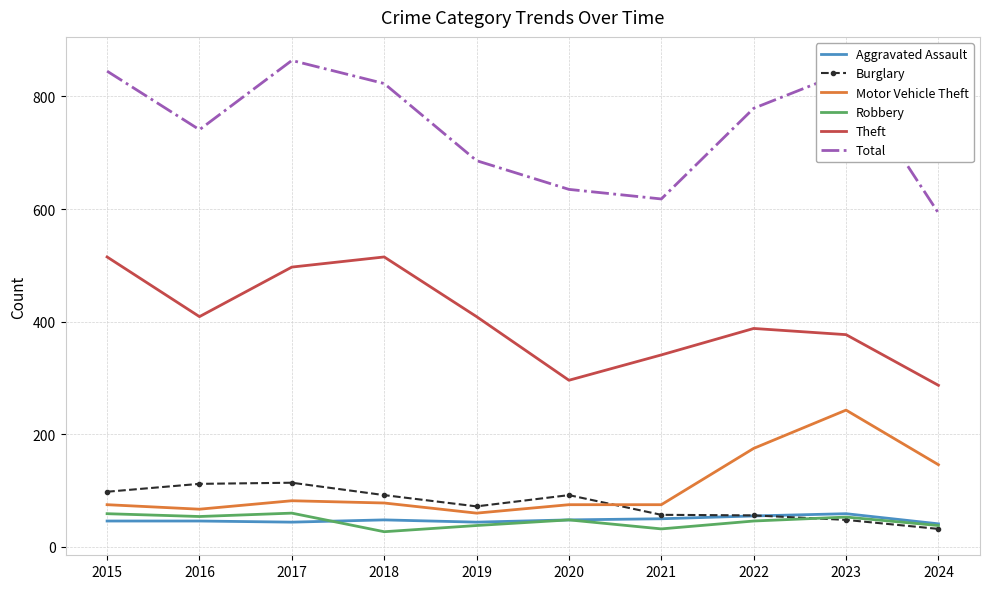

Is it true that Motor Vehicle Theft equals 75 at 2020?

True